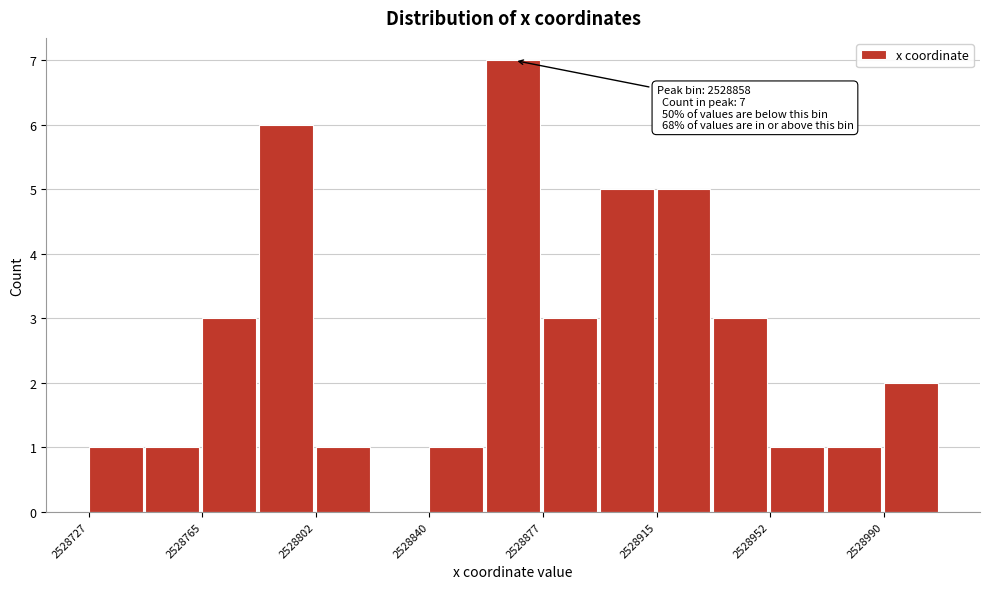

Read against the x-axis, roughly where is the centre of the tallest bar?

2528865